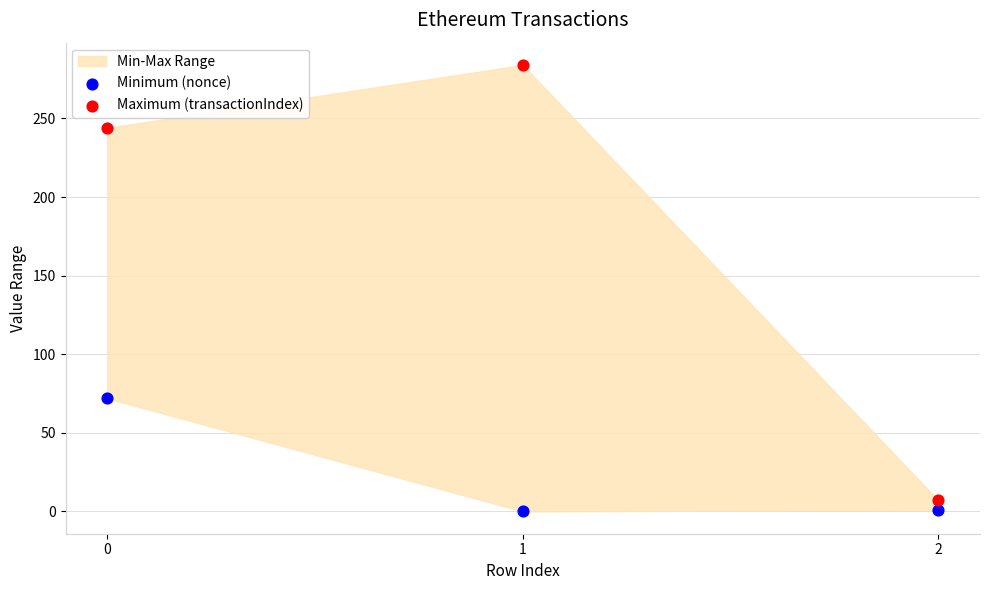

Which series reaches the minimum Y coordinate?

Minimum (nonce)